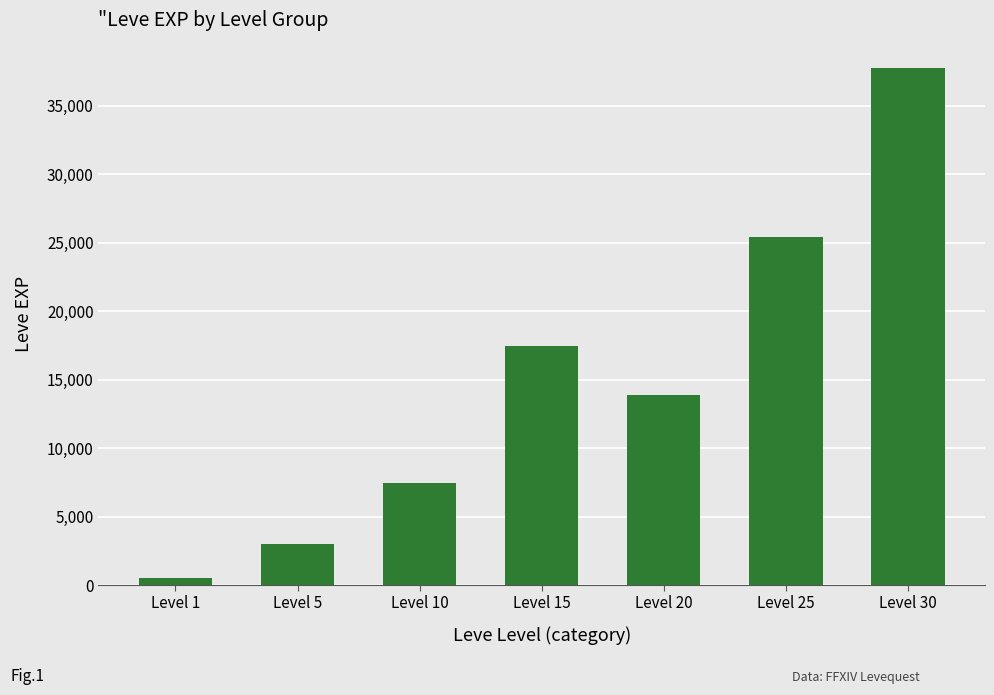

Which has a higher value, Level 5 or Level 30?

Level 30